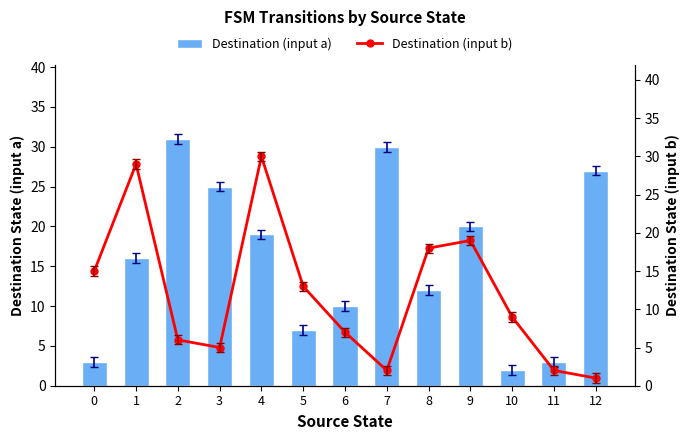

Rank the categories by Destination (input a) value from highest to lowest.

2, 7, 12, 3, 9, 4, 1, 8, 6, 5, 0, 11, 10